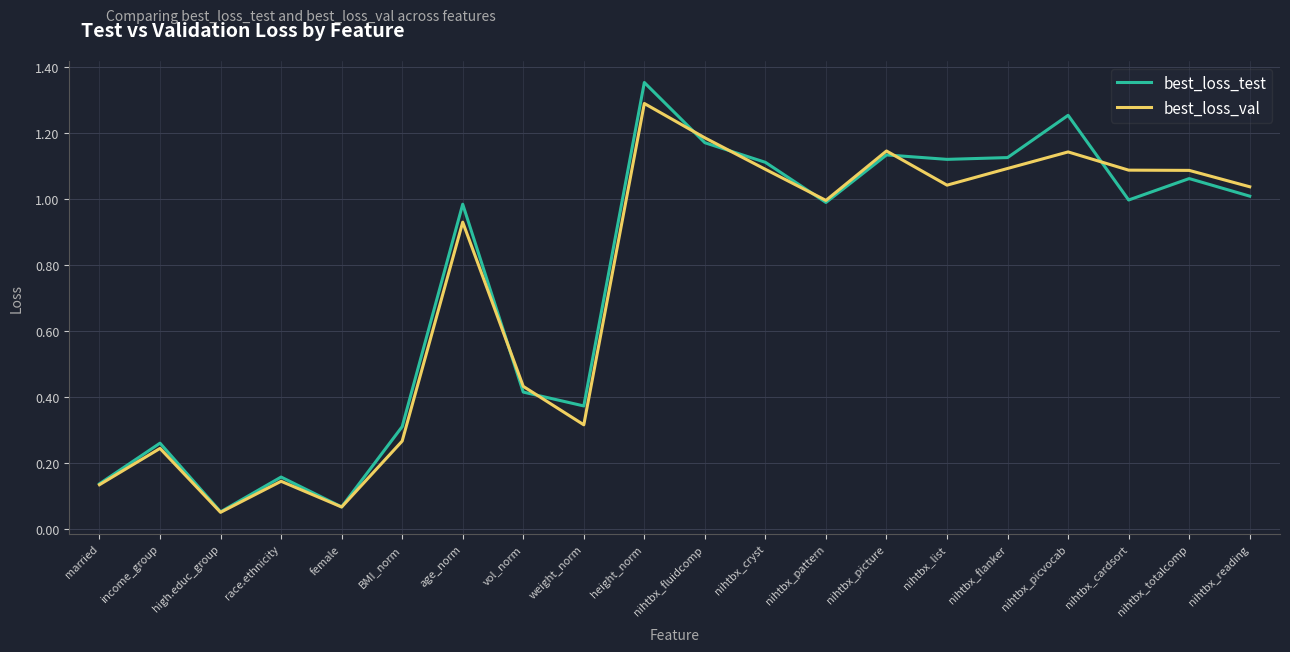

In best_loss_val, how many points are higher than both neighbors (excluding endpoints)?

6